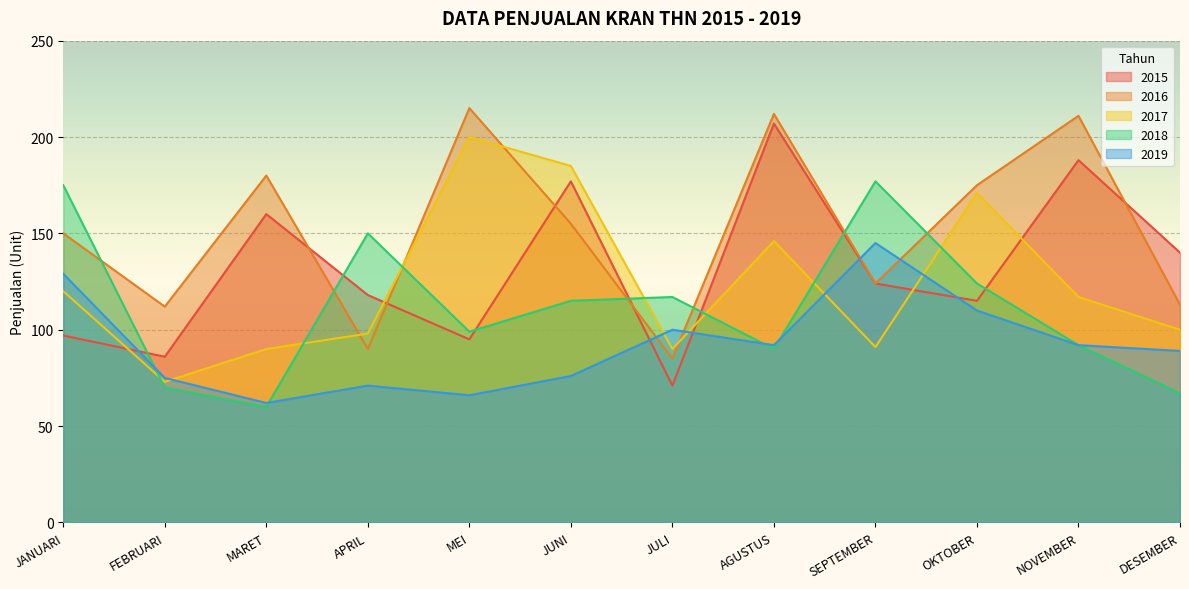

At which category does 2017 reach its first local peak?

MEI